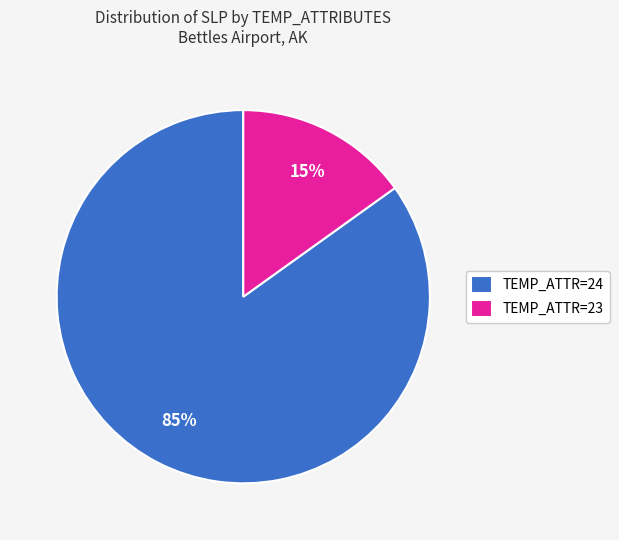

Combined, do TEMP_ATTR=23 and TEMP_ATTR=24 account for over 50%?

Yes